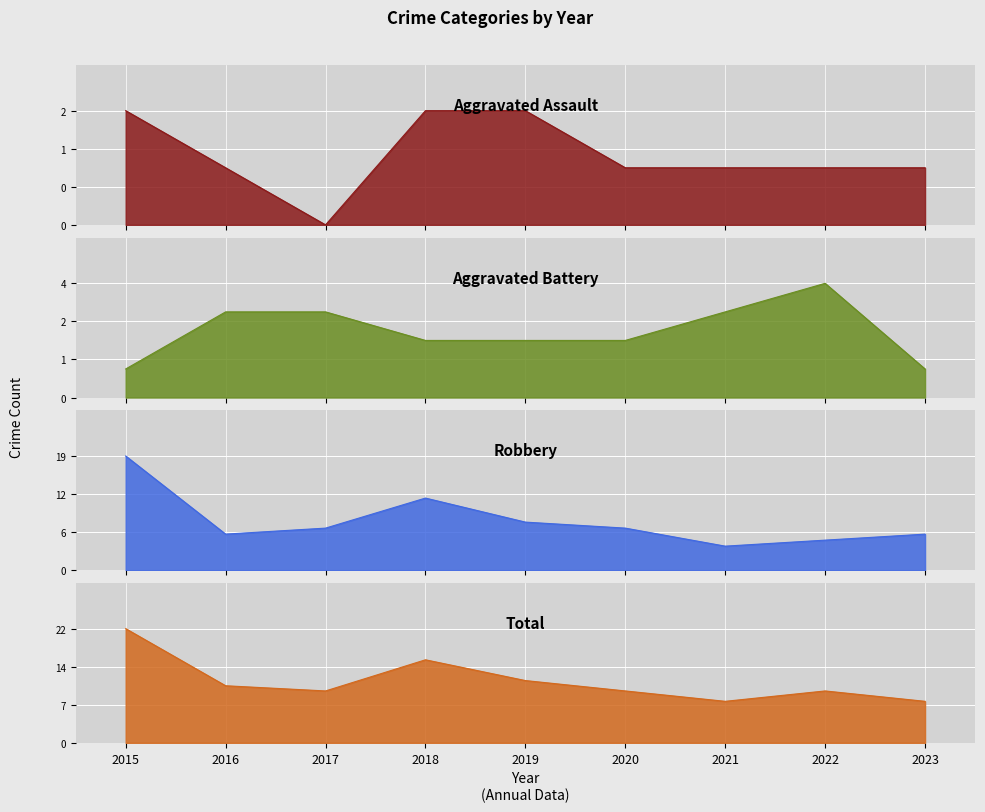

How many interior local peaks does the Robbery series have?

1